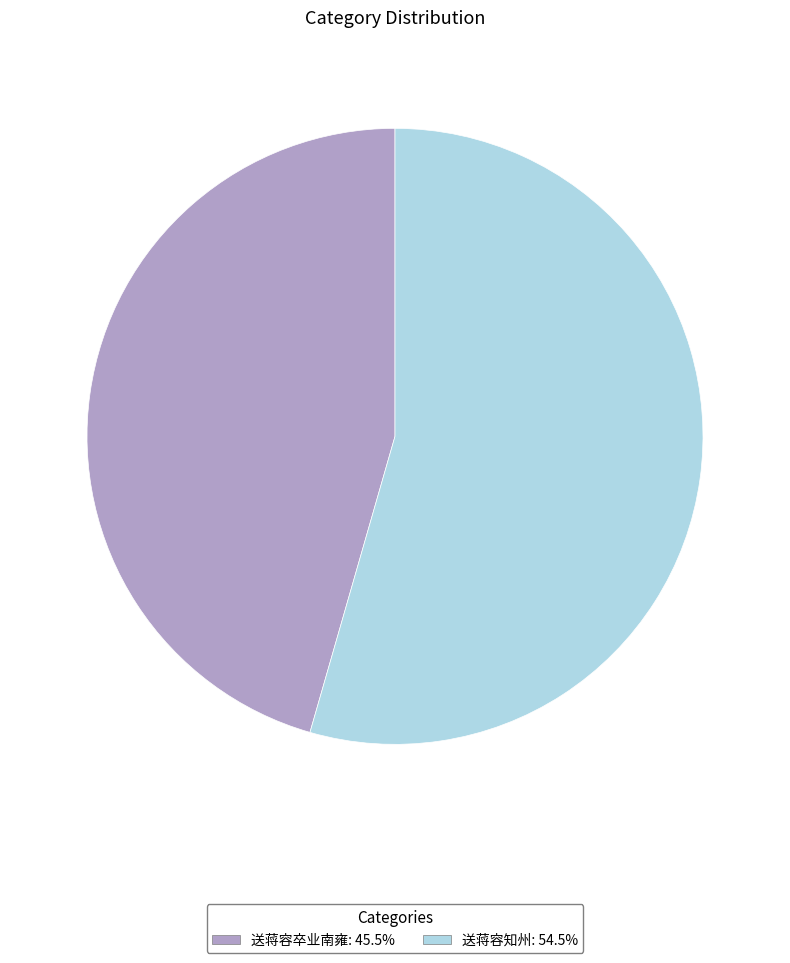

Does 送蒋容知州 account for over 50% of the chart?

Yes